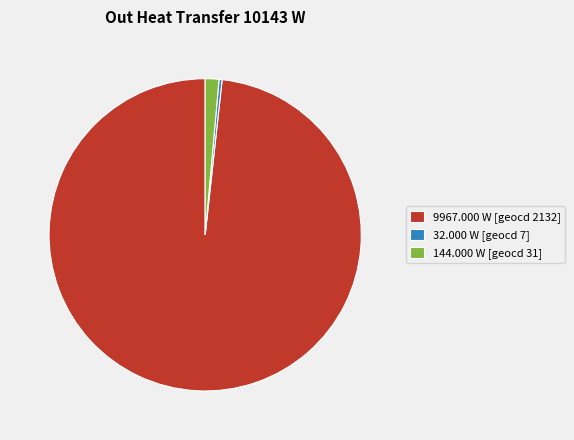

What is the ratio of the value at 9967.000 W [geocd 2132] to the value at 144.000 W [geocd 31]?

69.2